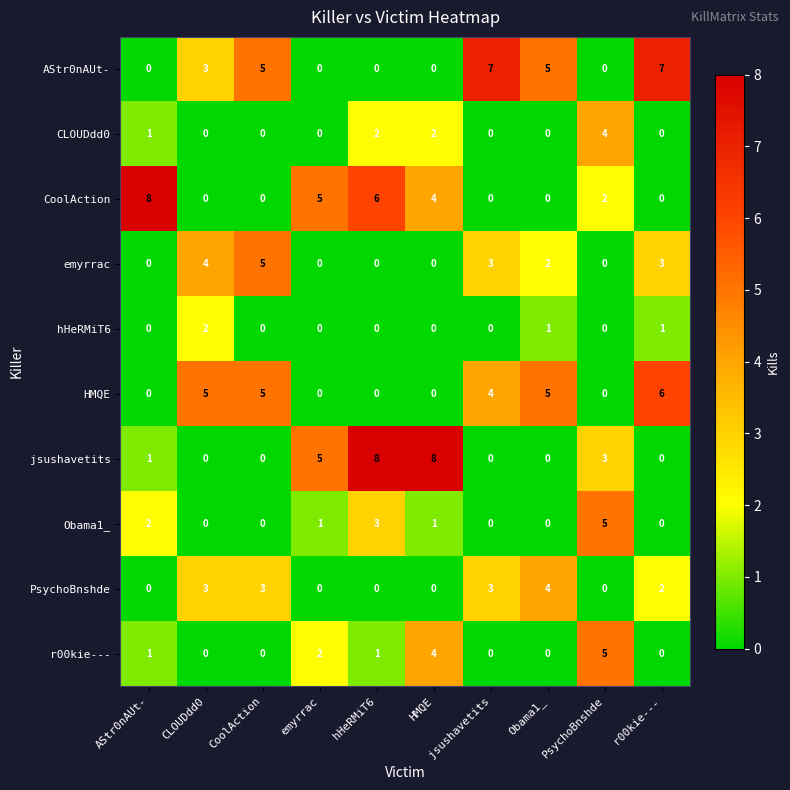

Is it true that PsychoBnshde equals 7 at Obama1_?

False